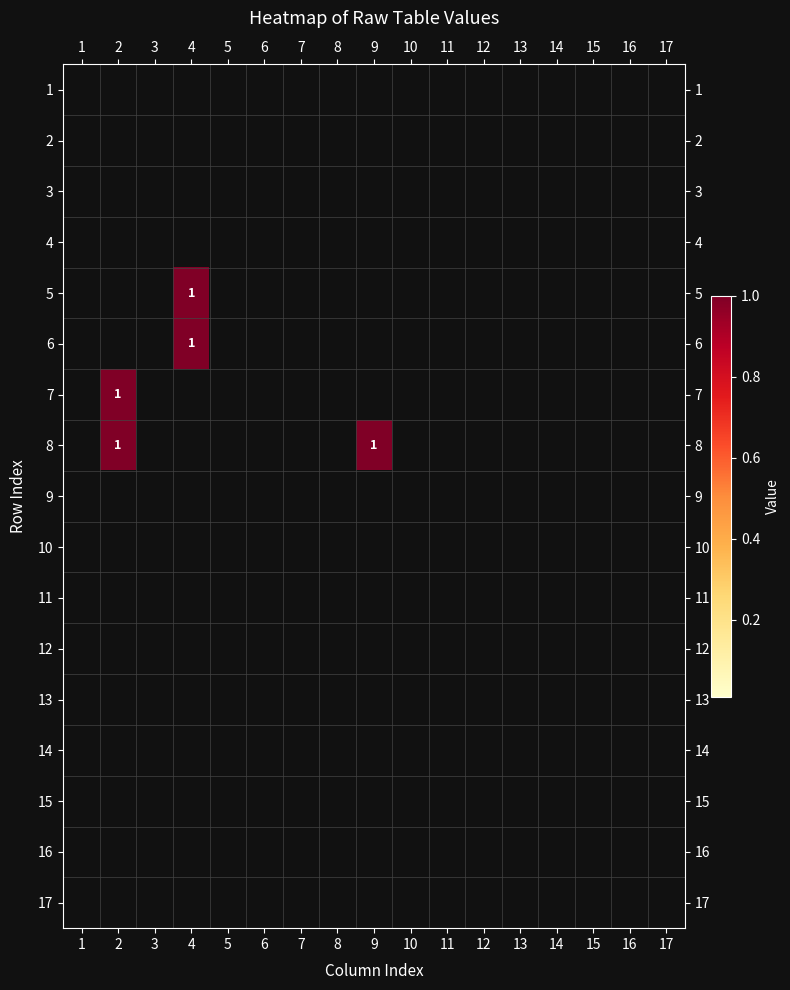

Count the number of categories in the chart.

17